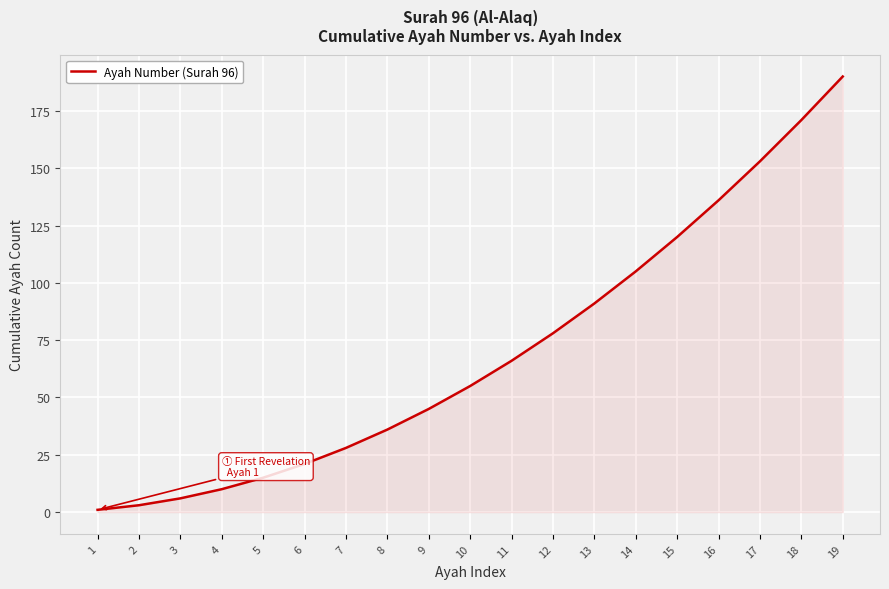

What is the difference between the maximum and minimum values?

189